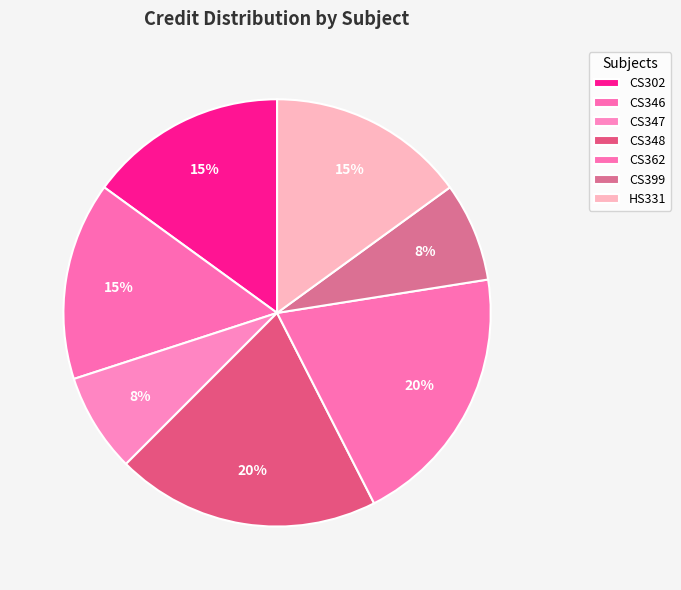

Is there any slice that represents more than half of the pie?

No